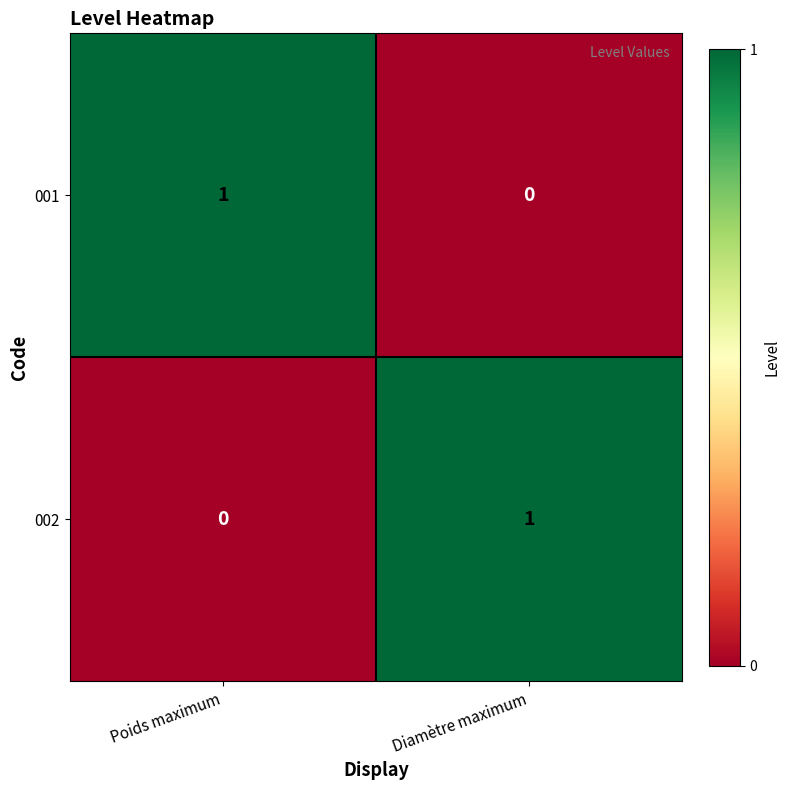

At which label is 001 closest to 0?

Diamètre maximum